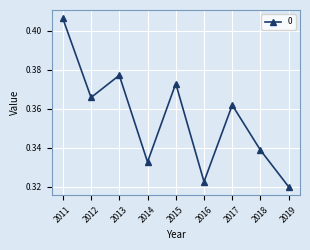

The chart shows a value of 0.7 at 2011. True or false?

False